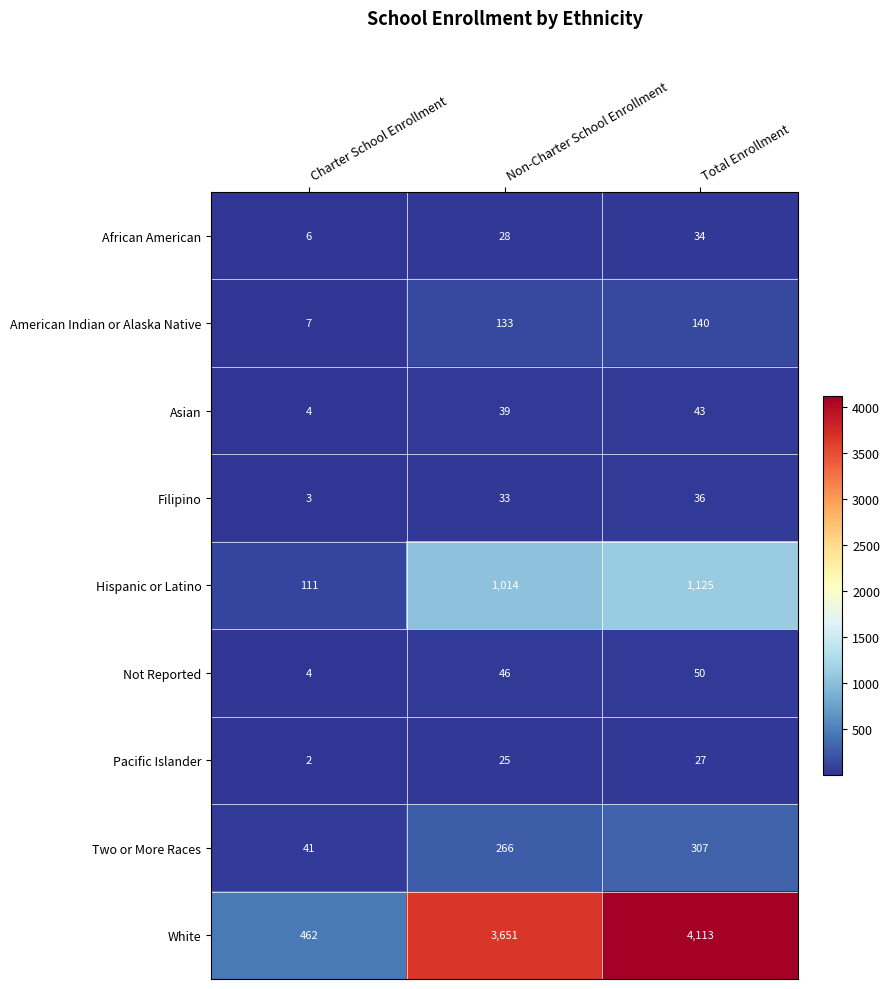

What is the average value of the Asian series?

29